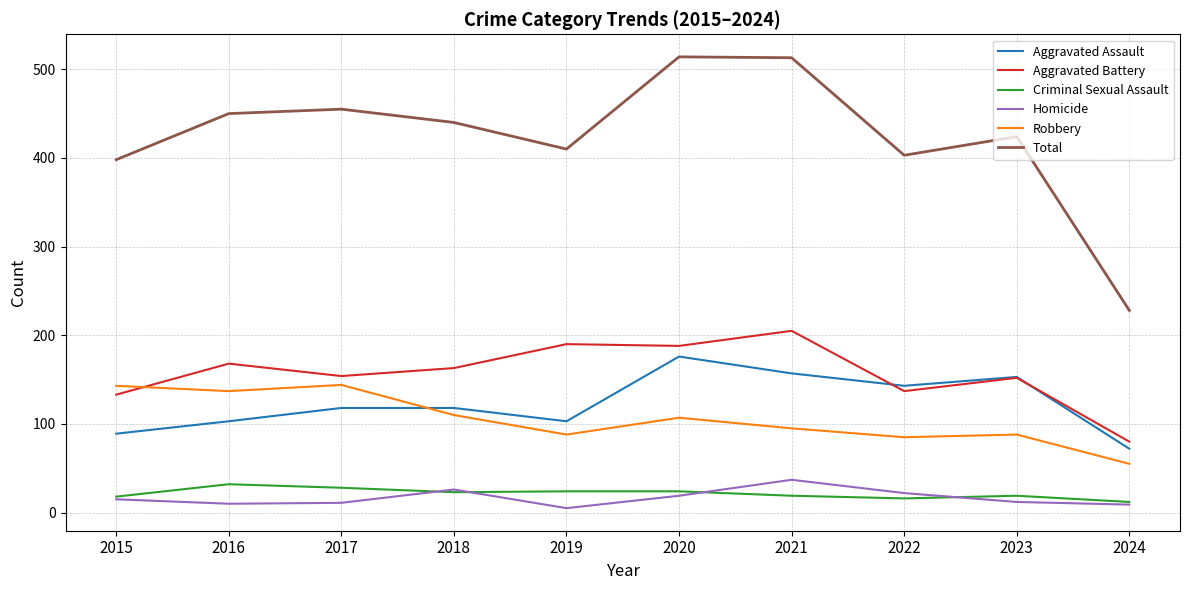

True or false: Aggravated Assault has a value of 72 at 2024.

True